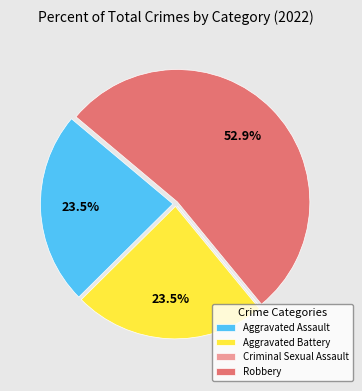

True or false: Robbery accounts for 66% of the total.

False